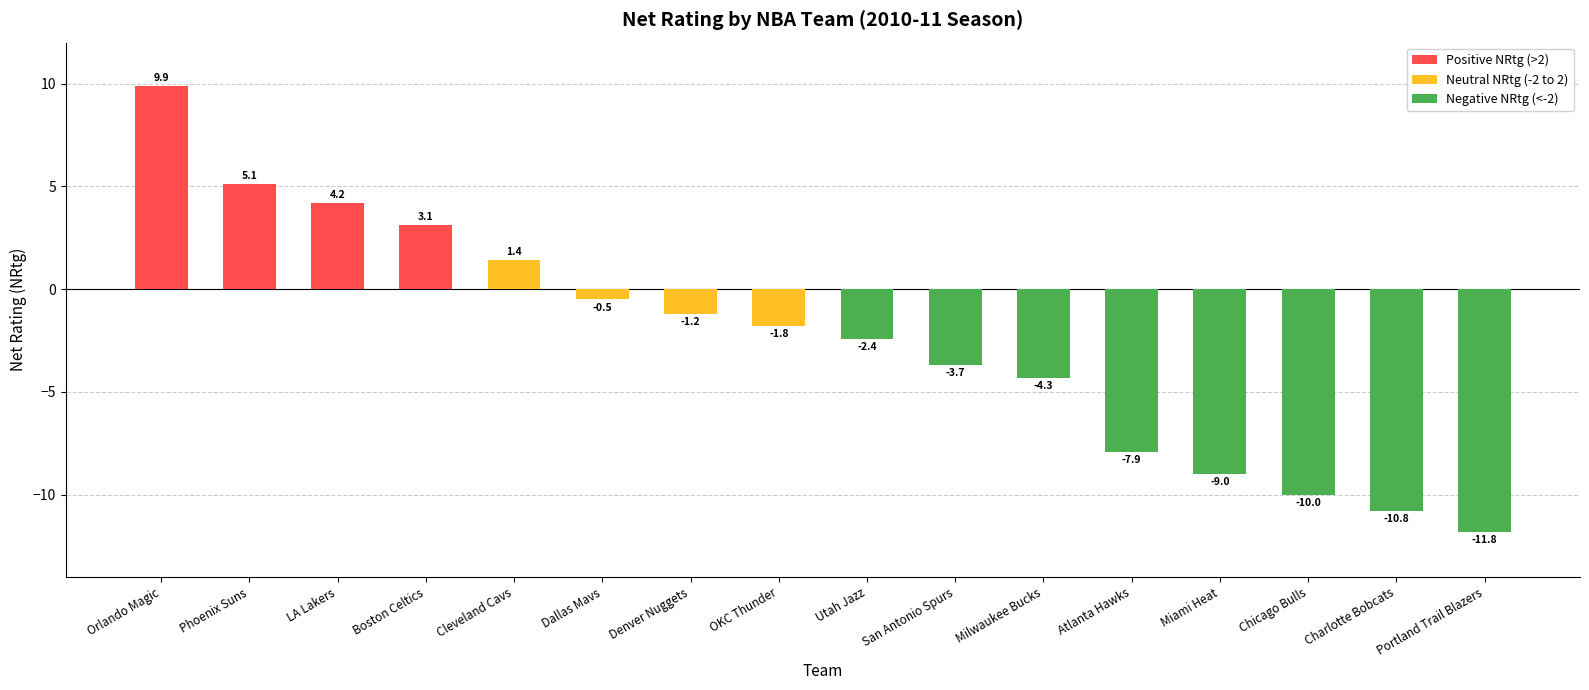

Is it true that the value at Phoenix Suns is 1.7?

False